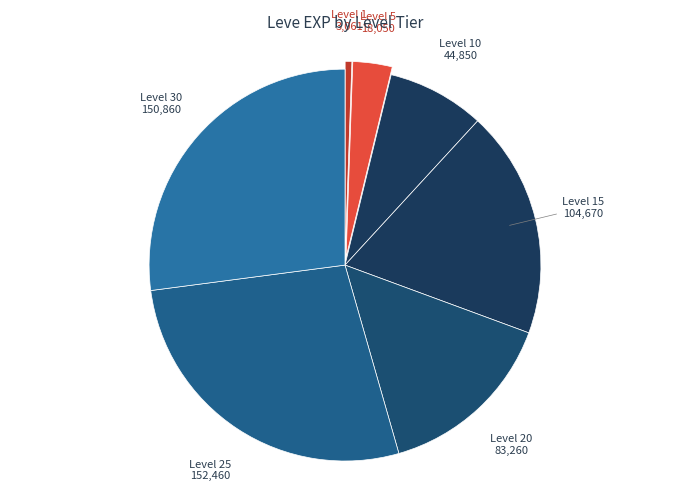

Is it true that Level 1 is 1% of the pie?

True